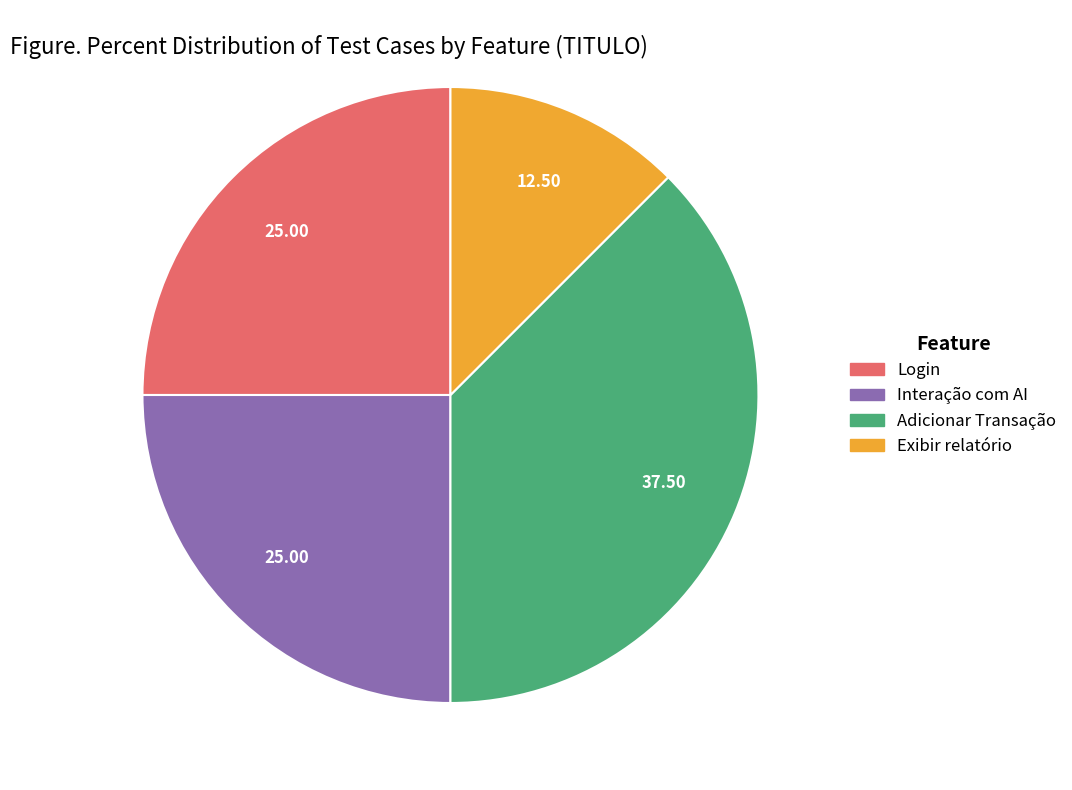

Is Login the majority of the pie?

No